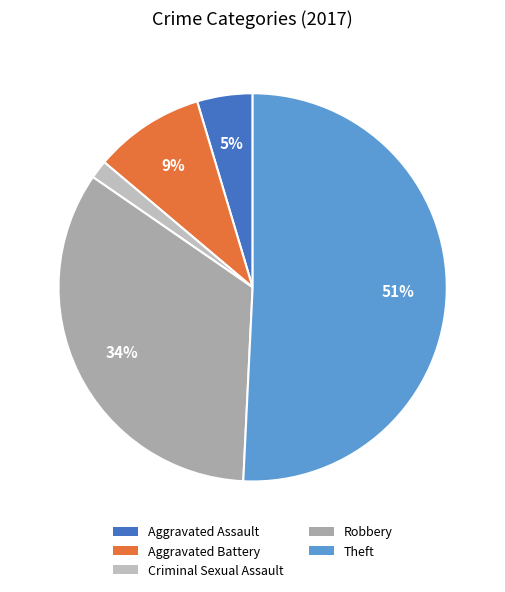

Which category has the biggest portion of the pie?

Theft